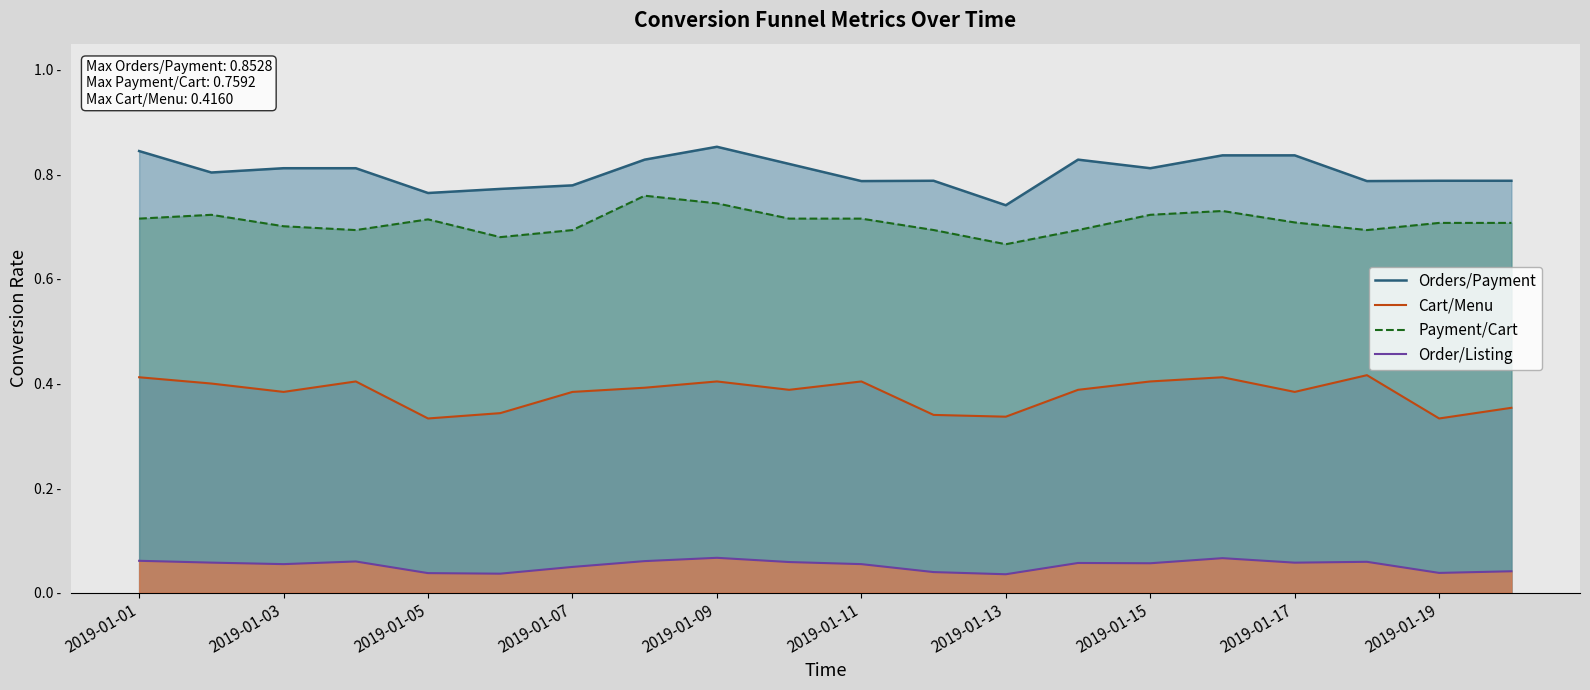

What are all the series names shown in the legend?

Orders/Payment, Cart/Menu, Payment/Cart, Order/Listing